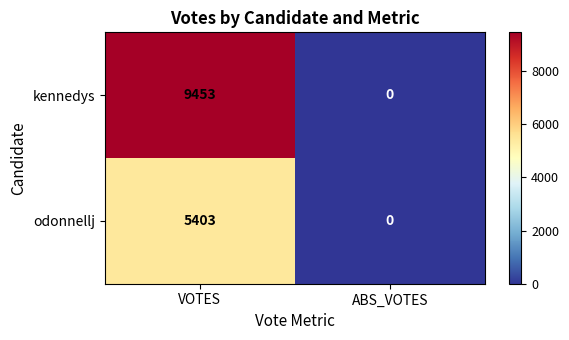

The value of odonnellj at ABS_VOTES is 3524. True or false?

False